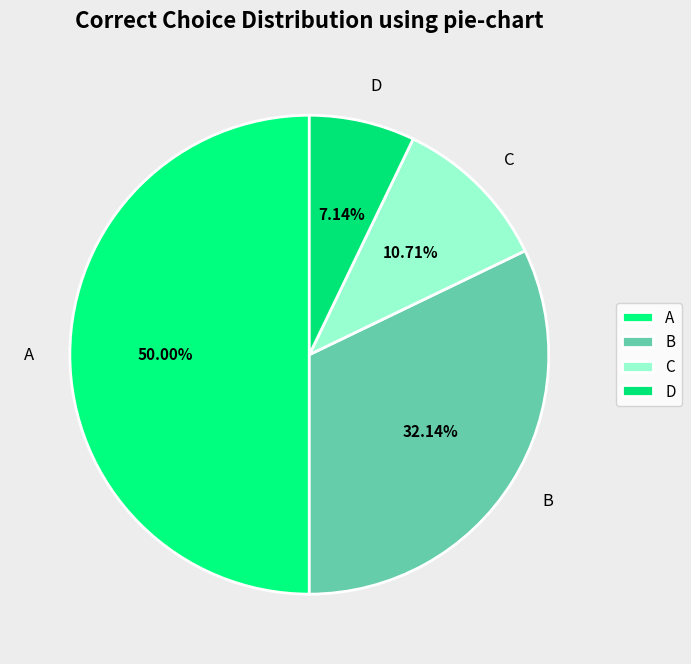

Is B the majority of the pie?

No